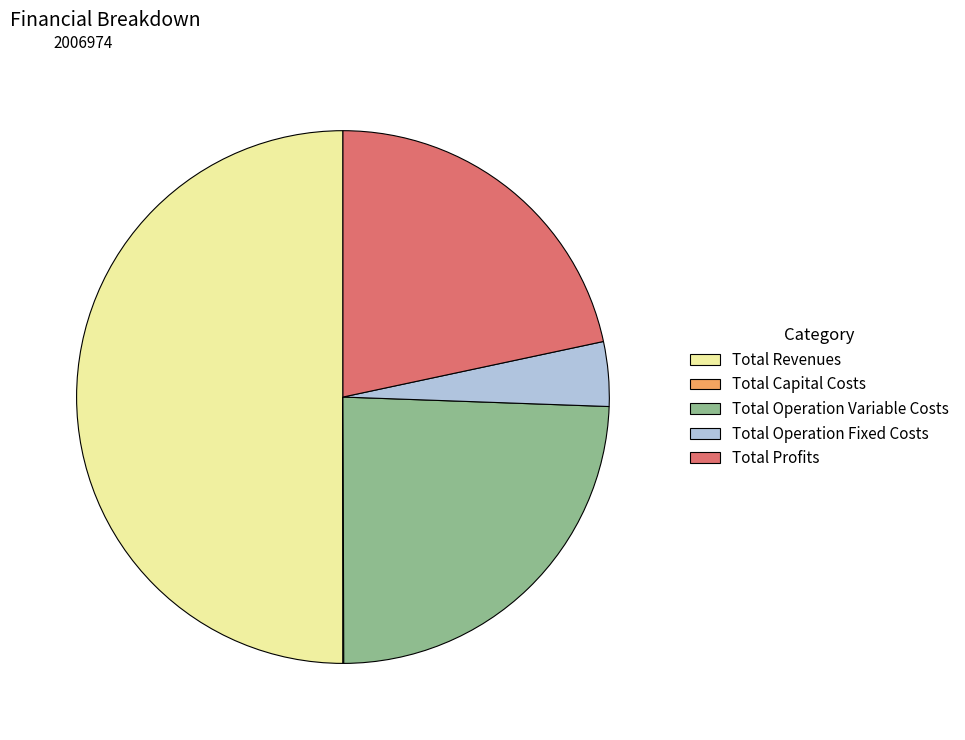

Which slice is the largest?

Total Revenues